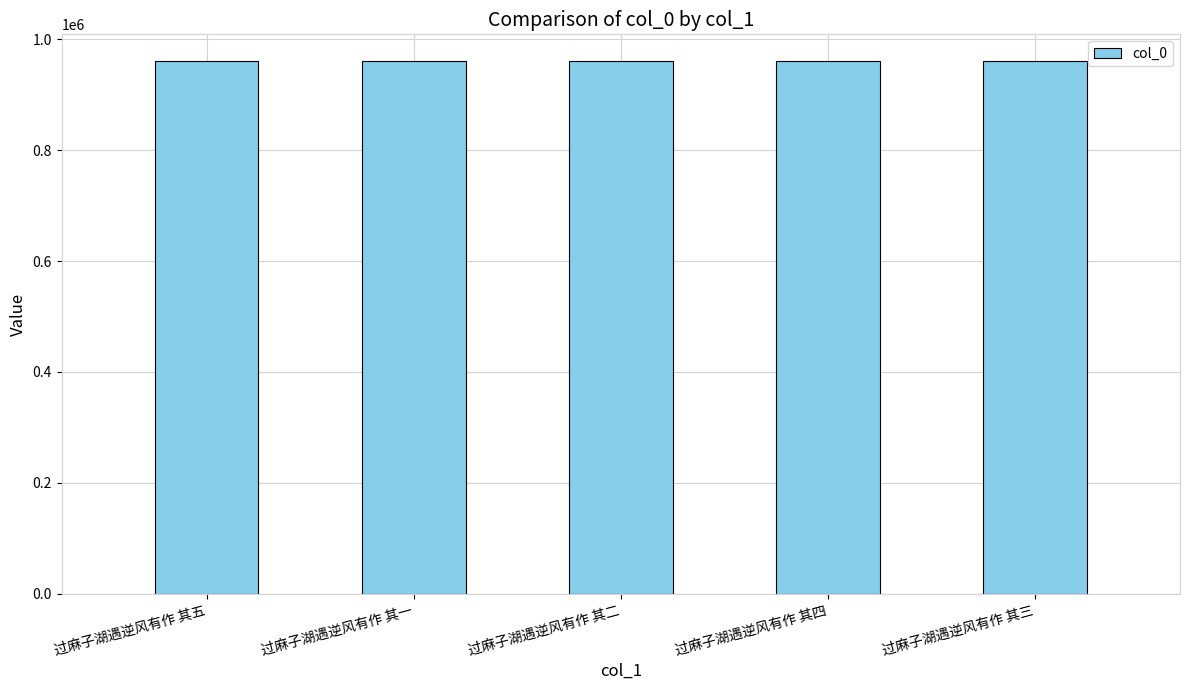

True or false: the data shows 960594 at 过麻子湖遇逆风有作 其四.

True